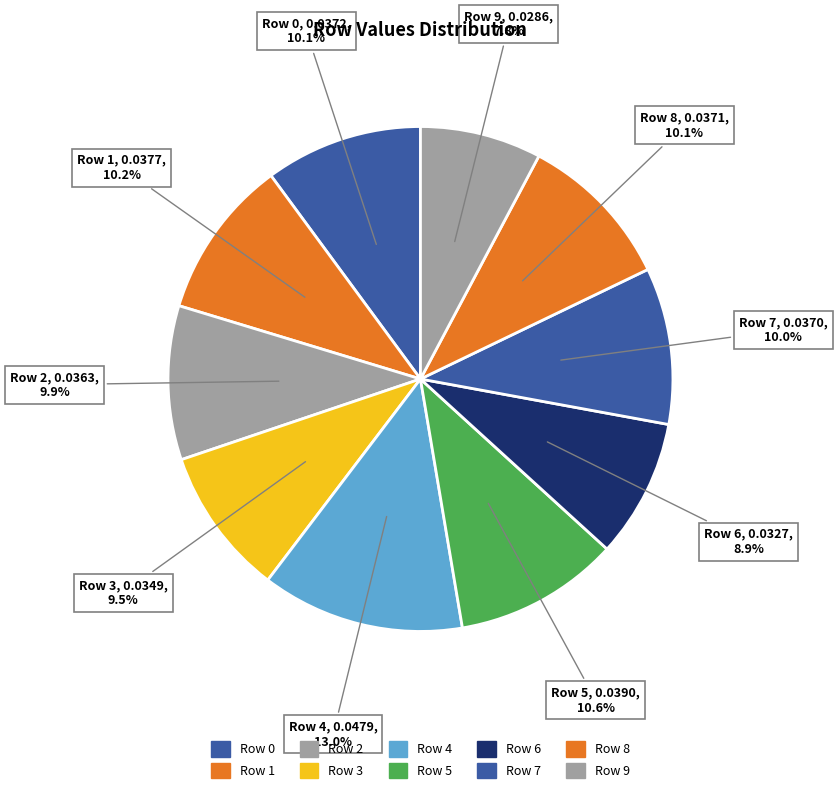

Combined, do Row 0 and Row 6 account for over 50%?

No